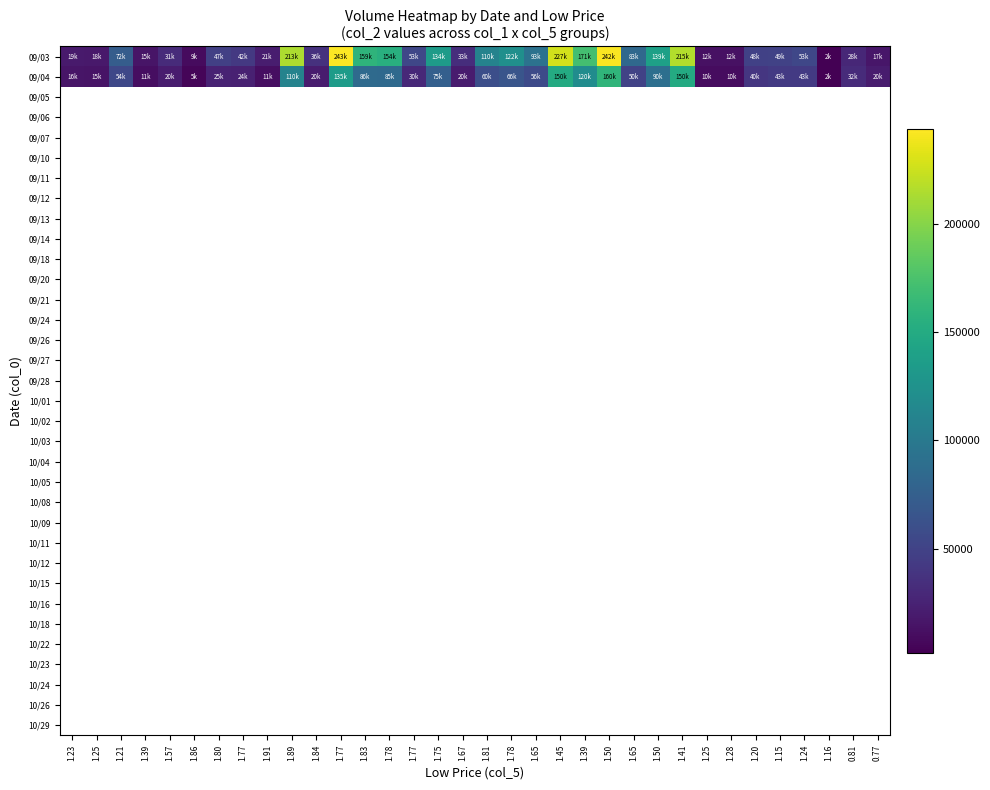

Reading left to right, extract all data points from this chart.

09/03: 1.23=19890	1.25=18950	1.21=72980	1.39=15350	1.57=31500	1.86=9300	1.80=47600	1.77=42480	1.91=21310	1.89=213800	1.84=36900	1.77=243700	1.83=159540	1.78=154400	1.77=53500	1.75=134450	1.67=33800	1.81=110200	1.78=122180	1.65=93260	1.45=227100	1.39=171150	1.50=242500	1.65=83600	1.50=139400	1.41=215400	1.25=12500	1.28=12800	1.20=48600	1.15=49450	1.24=53320	1.16=2330	0.81=28920	0.77=17000
09/04: 1.23=16000	1.25=15000	1.21=54000	1.39=11000	1.57=20000	1.86=5000	1.80=25000	1.77=24000	1.91=11000	1.89=110000	1.84=20000	1.77=135000	1.83=86000	1.78=85000	1.77=30000	1.75=75000	1.67=20000	1.81=60000	1.78=66000	1.65=56000	1.45=150000	1.39=120000	1.50=160000	1.65=50000	1.50=90000	1.41=150000	1.25=10000	1.28=10000	1.20=40000	1.15=43000	1.24=43000	1.16=2000	0.81=32000	0.77=20000